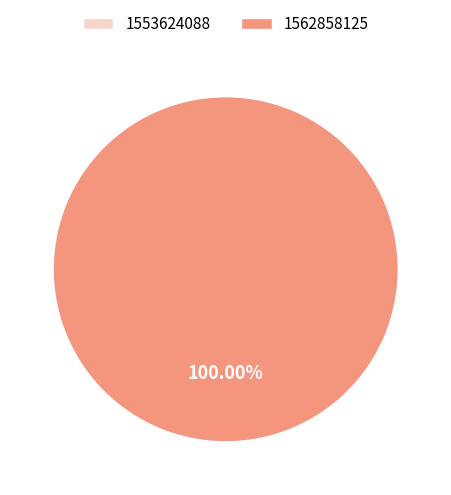

Is there any slice that represents more than half of the pie?

Yes